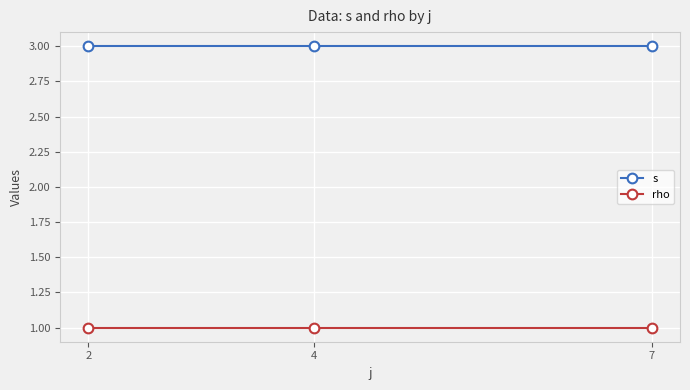

Reading right to left, transcribe all the data shown in this chart.

s: 7=3	4=3	2=3
rho: 7=1	4=1	2=1